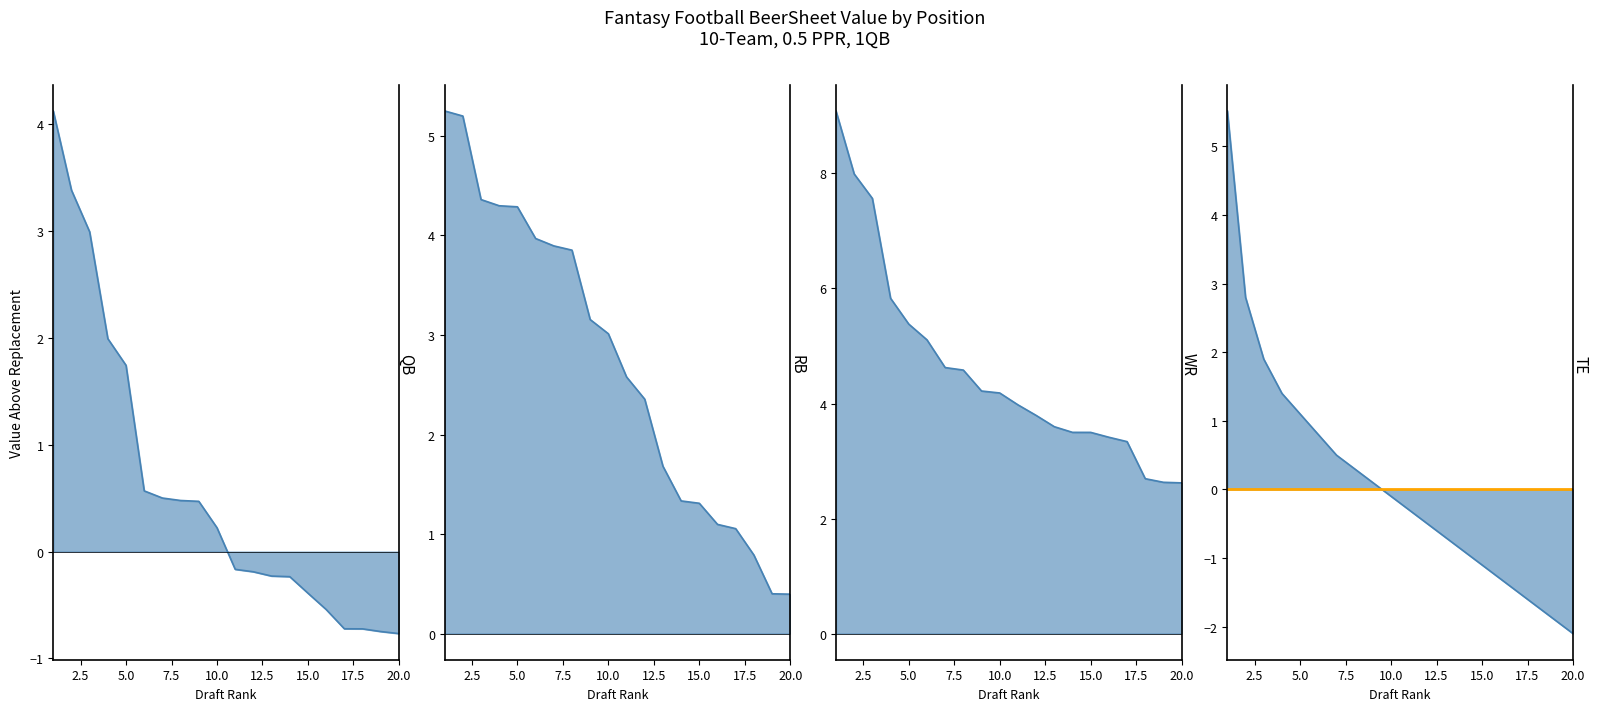

Is it true that RB_VAL equals 3.2 at 9?

True